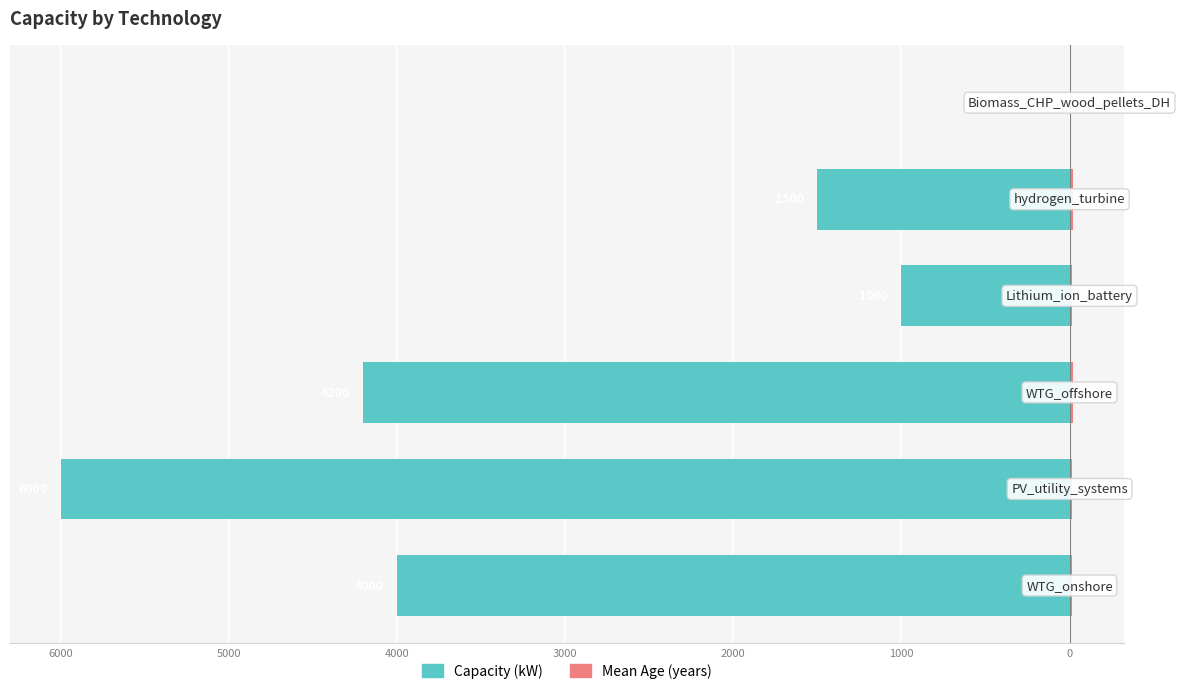

Between 6000 and 5000, which series saw the biggest shift?

Capacity (kW)